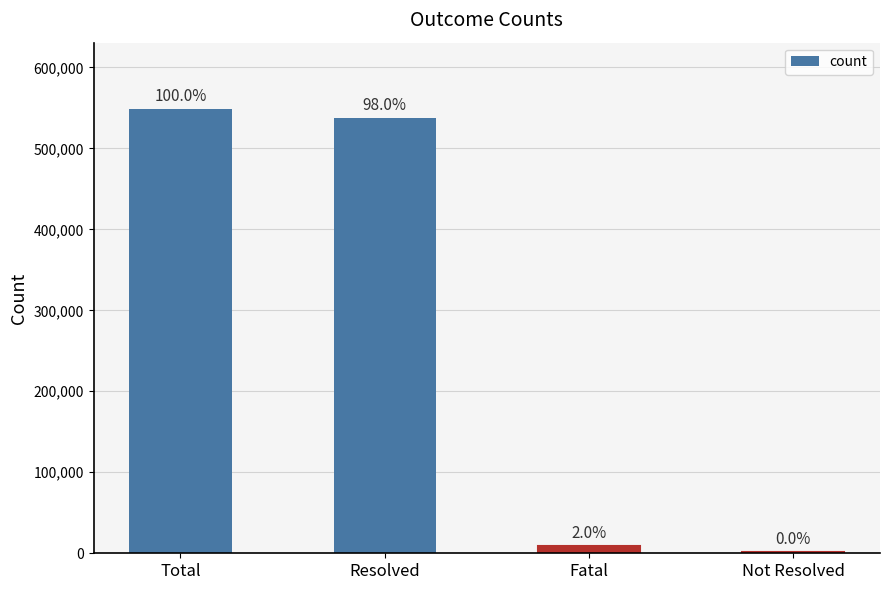

What is the label of the 2nd bar from the right?

Fatal